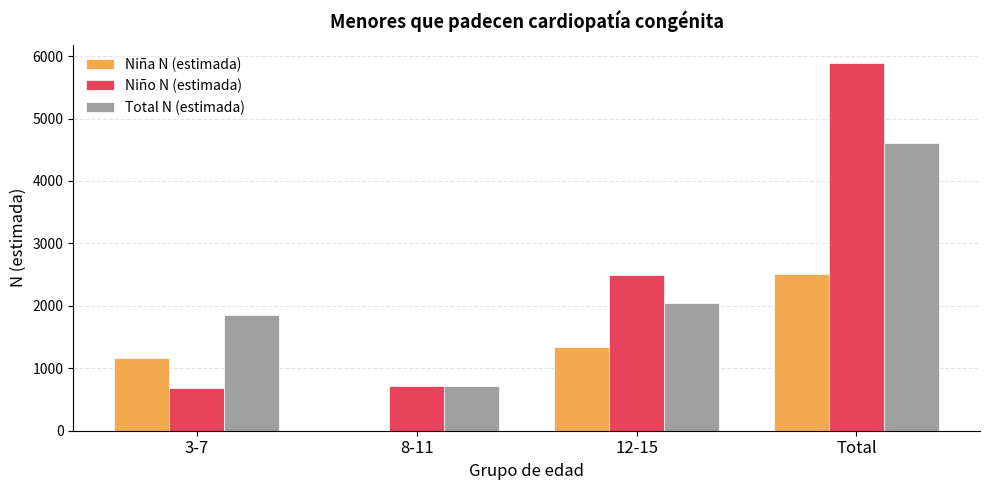

True or false: Total N (estimada) has a value of 2937 at 3-7.

False